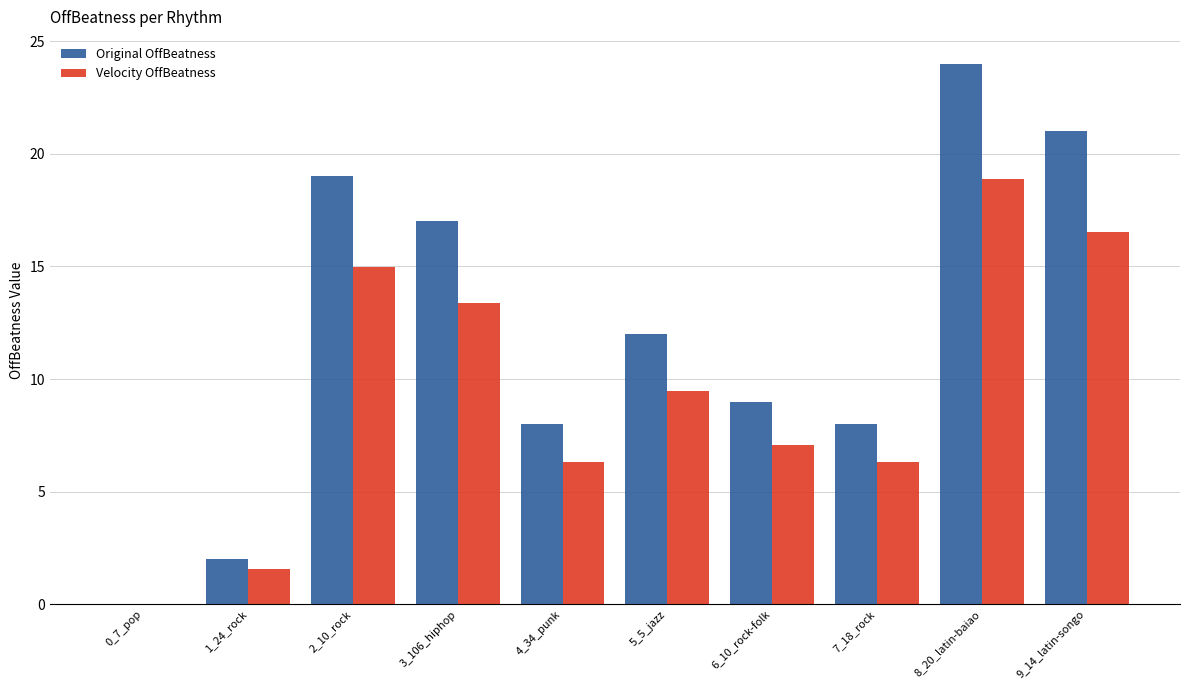

At which category does the chart reach its peak across all series?

8_20_latin-baiao